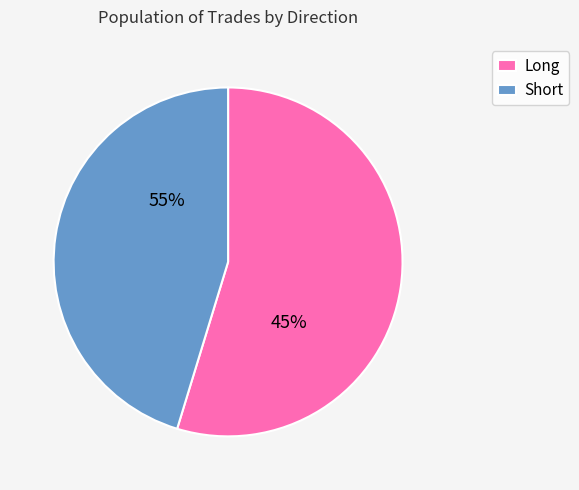

Combined, what portion of the pie is long and short?

100.0%